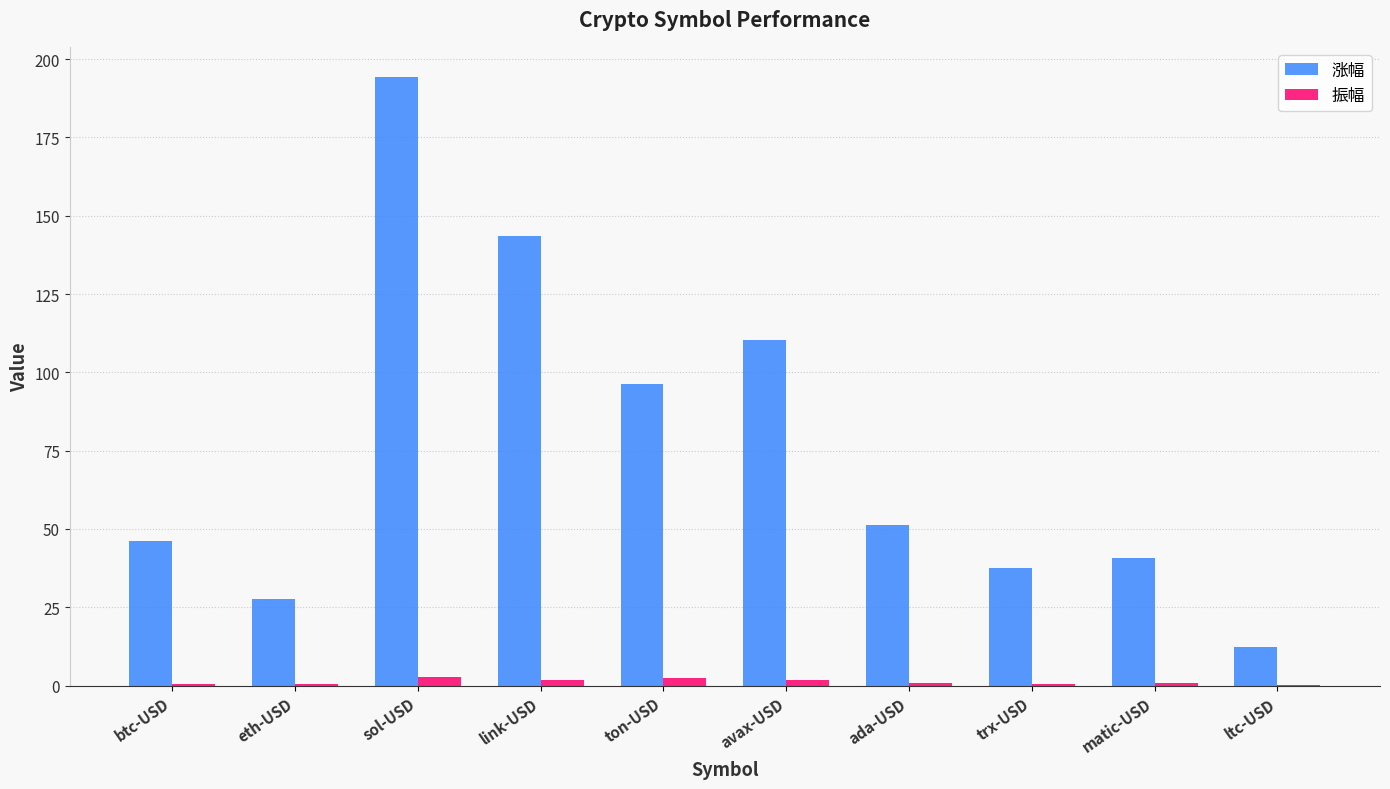

What is the sum of all 涨幅 values?

760.5